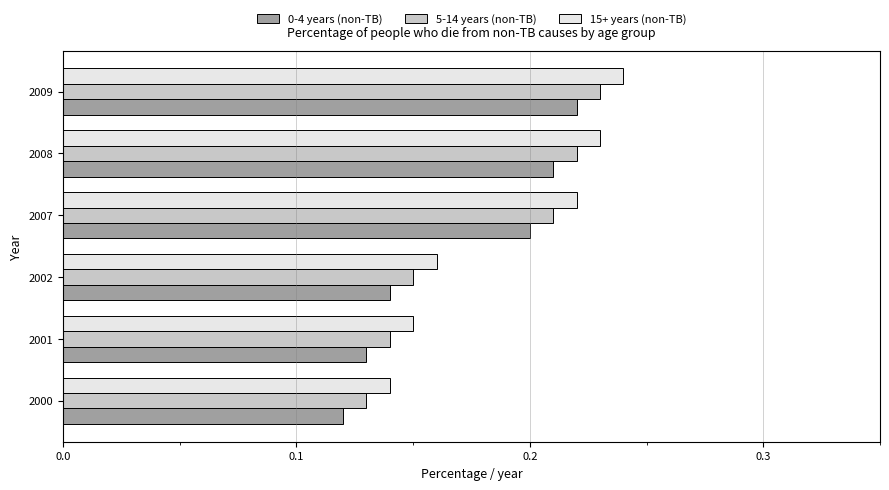

At which label is 15+ years (non-TB) closest to 0?

2000